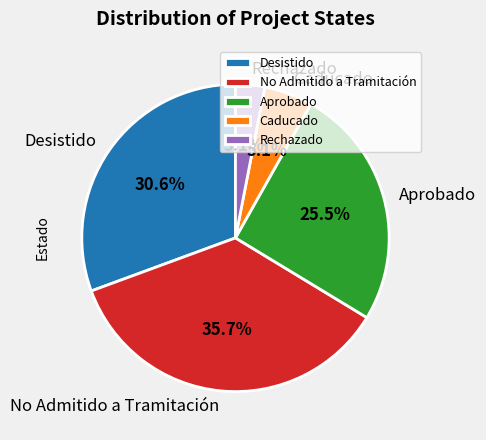

Does Desistido account for over 50% of the chart?

No